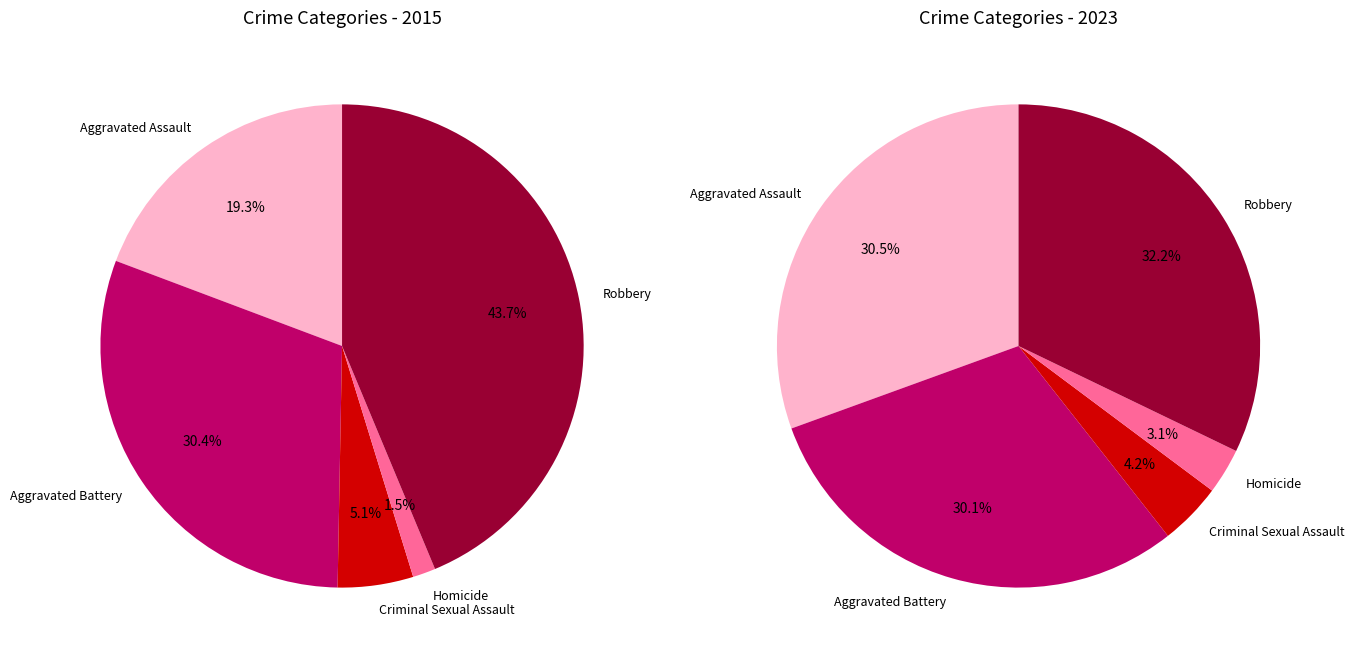

To the nearest percent, what is the combined percentage of Aggravated Battery and Aggravated Assault?

50%